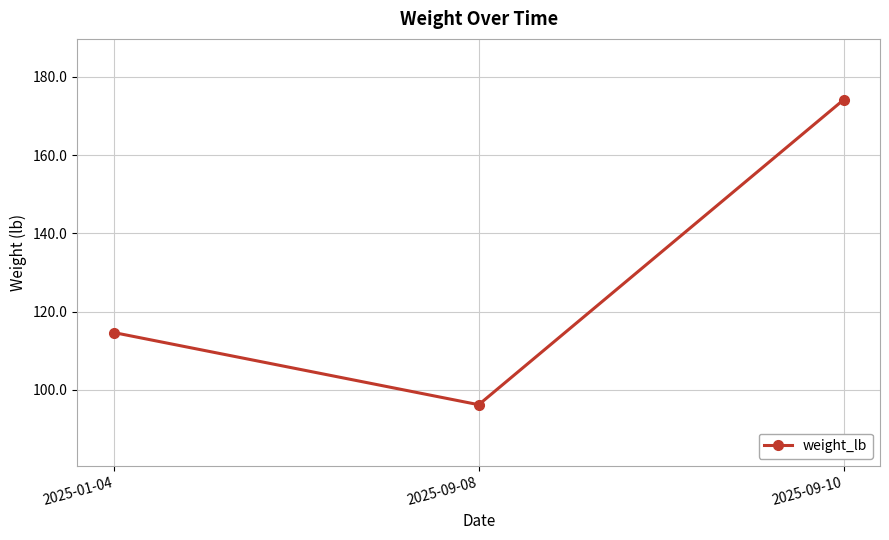

Does the chart display data point markers on the line(s)?

Yes